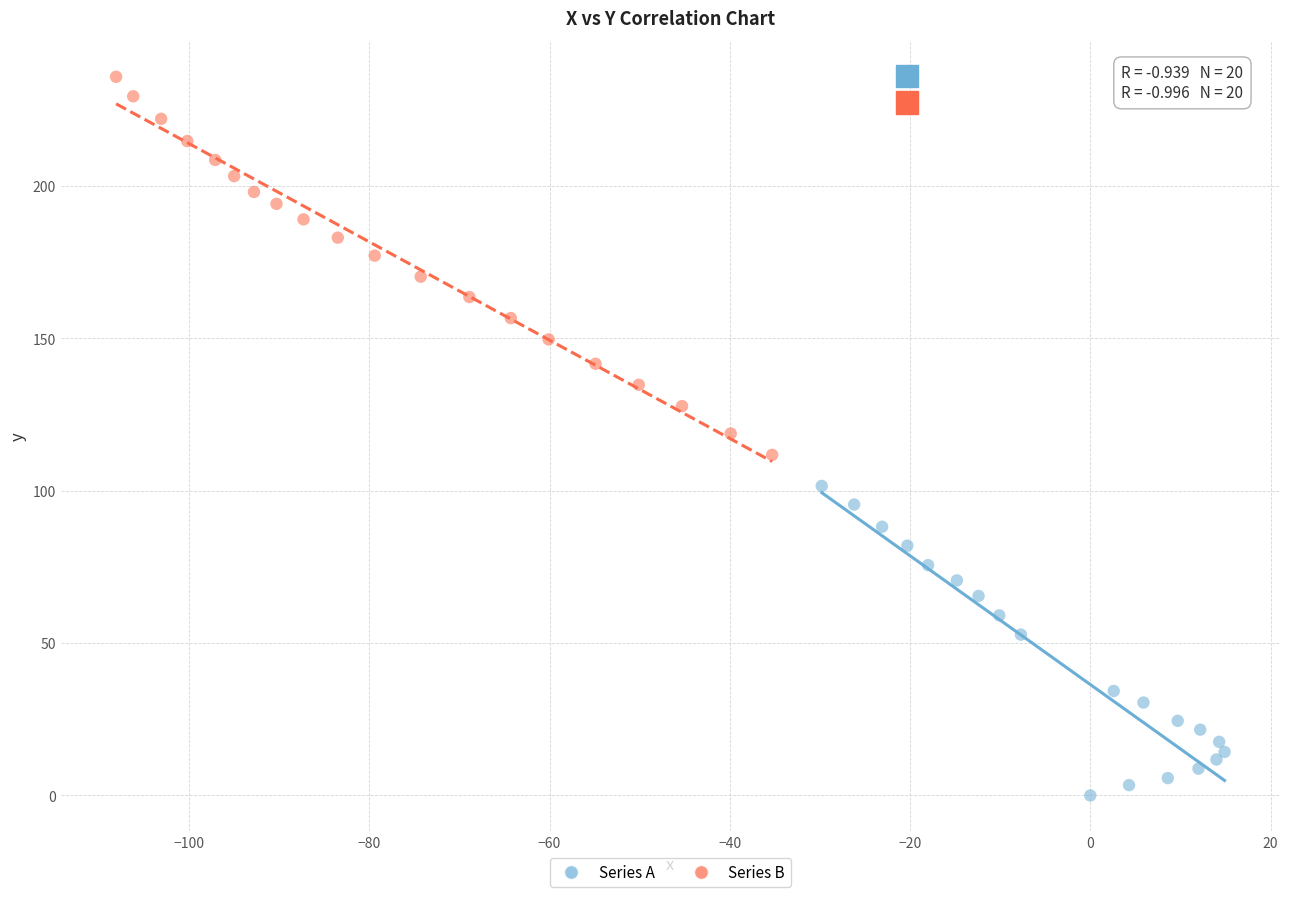

Which series reaches the maximum Y coordinate?

Series B